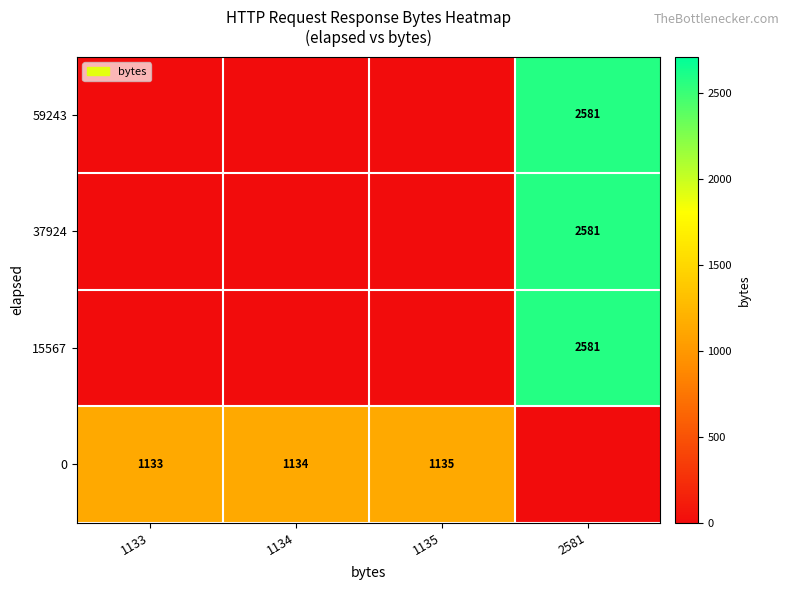

The 59243 series shows 1041 at 2581. True or false?

False